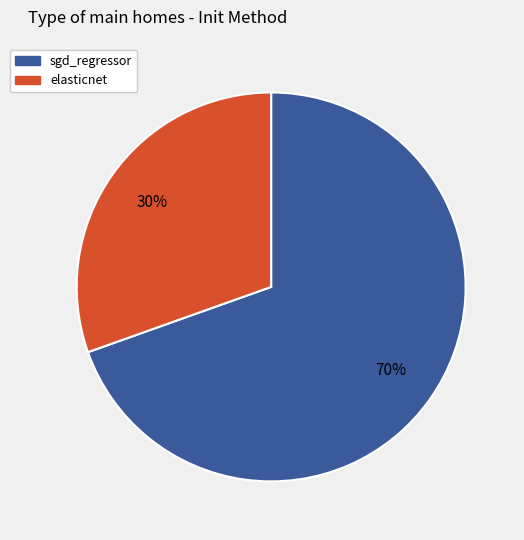

Does sgd_regressor represent more than half of the total?

Yes